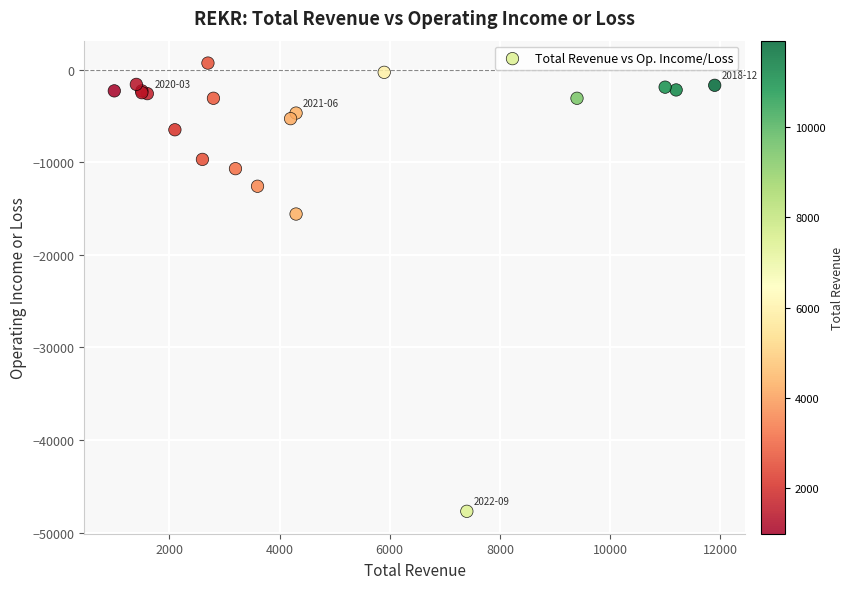

What Y value in the scatter plot is closest to -23500?

-15600